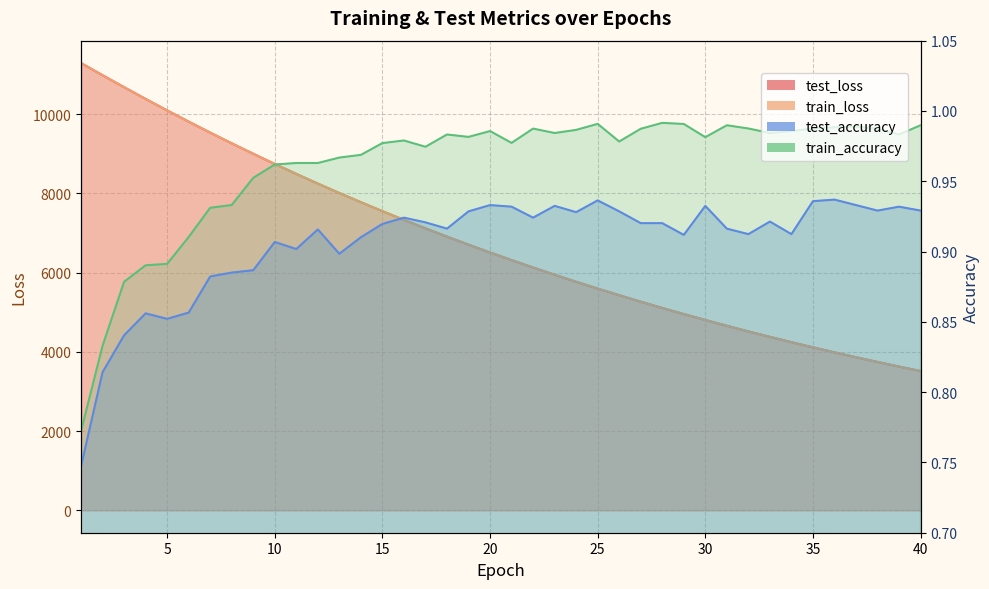

The value of test_loss at 11 is 8490.4. True or false?

True